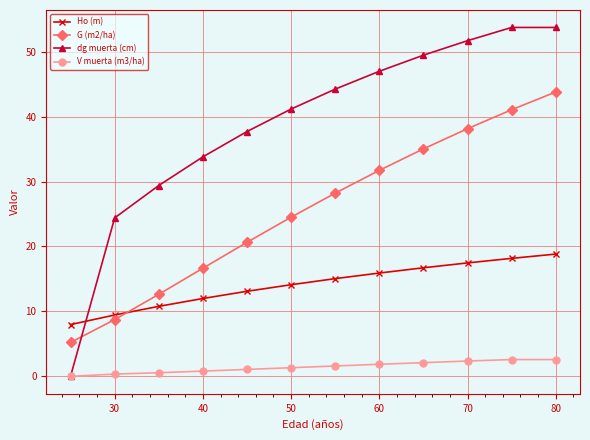

Which series has the largest range (max minus min)?

dg muerta (cm)